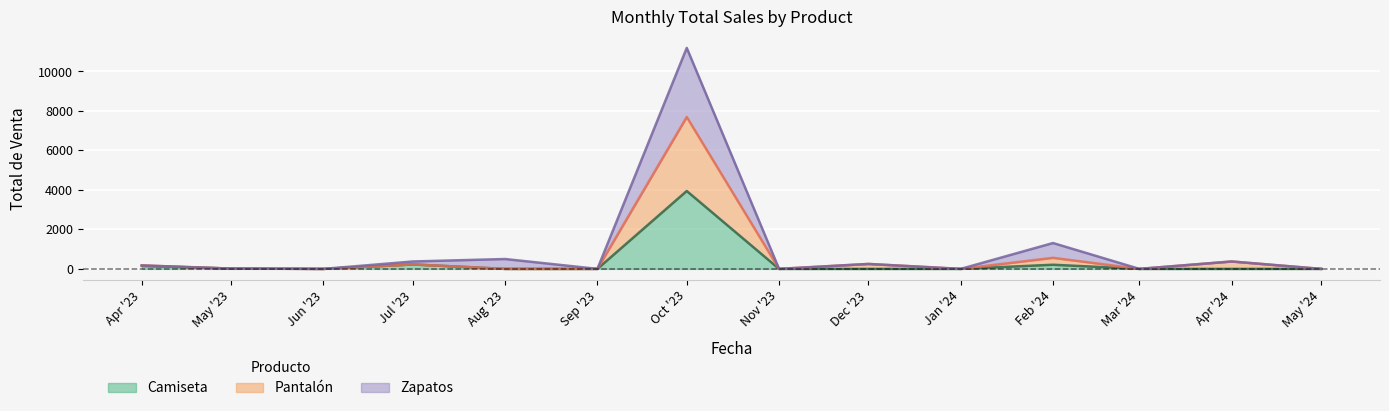

What is the maximum value for Camiseta?

3945